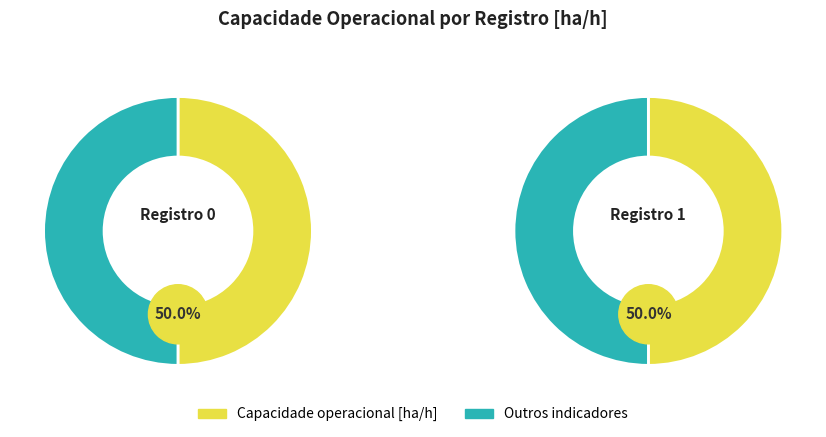

To the nearest percent, what is the combined percentage of 0 and 1?

100%